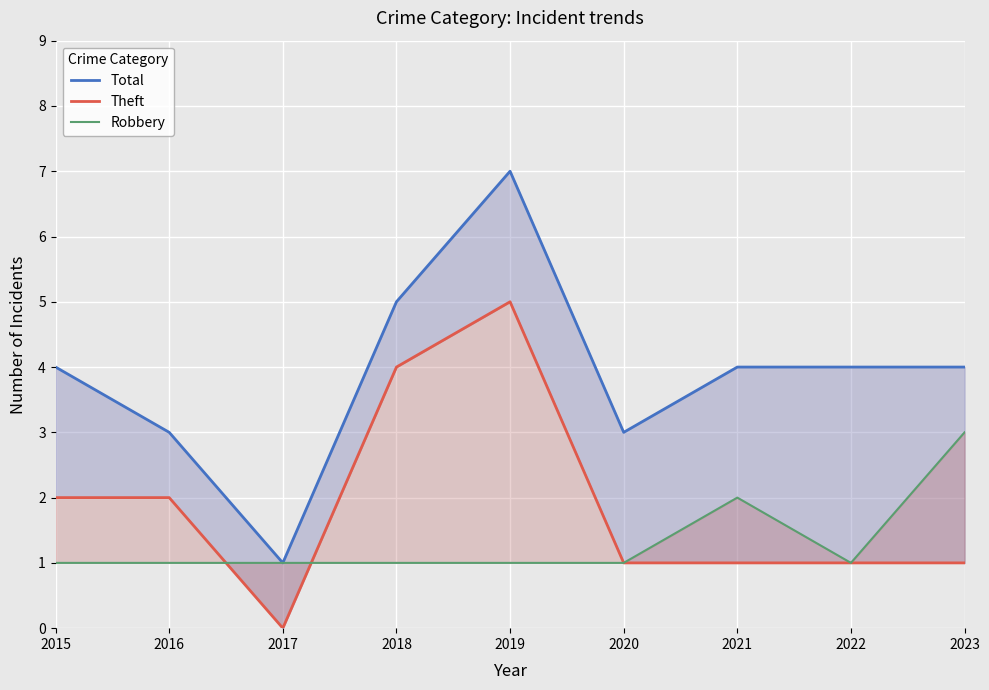

Where is the first local minimum for Total?

2017